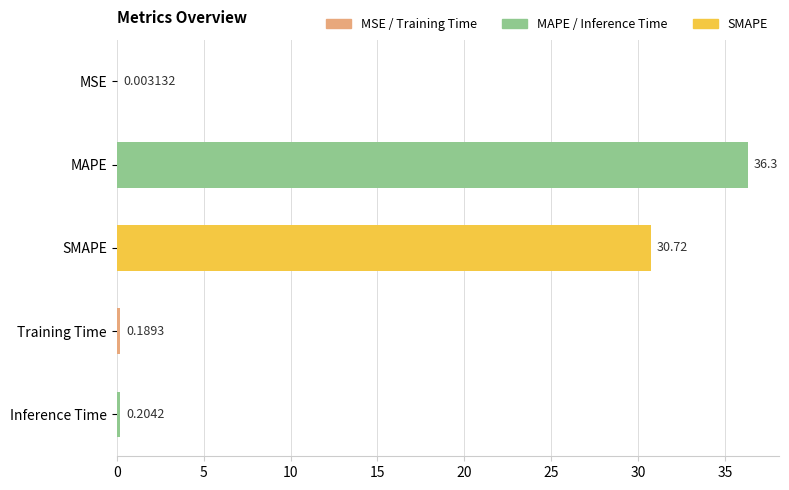

At which label is the value closest to 18?

SMAPE